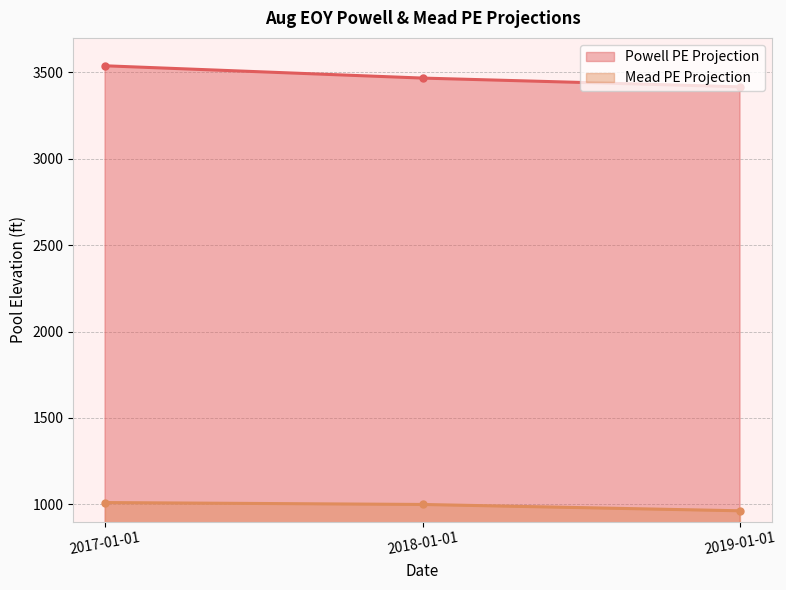

How many lines are shown in the chart?

2